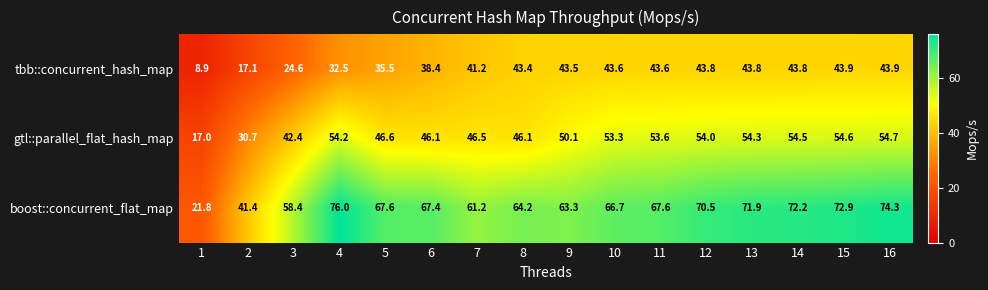

How many data points in boost::concurrent_flat_map are above 67?

9